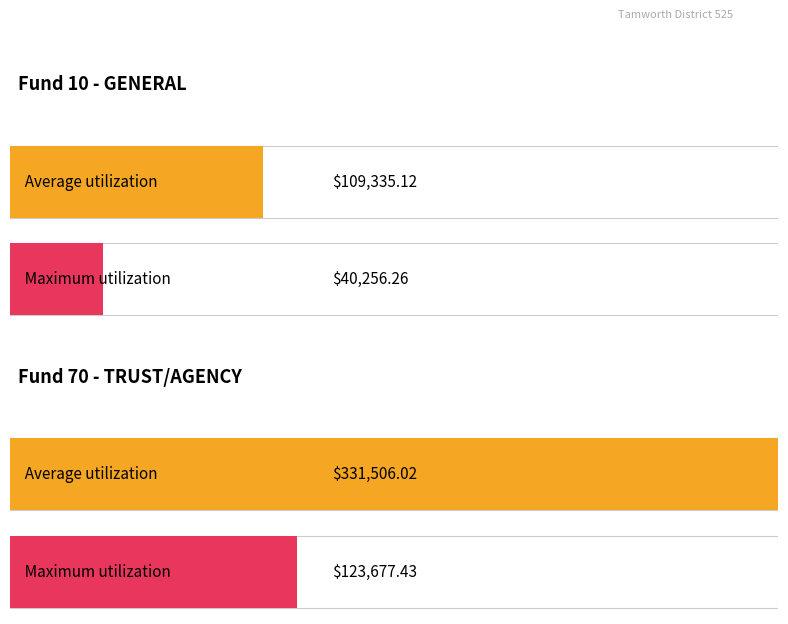

The value of Maximum utilization at ALL OTHER is 856.2. True or false?

False